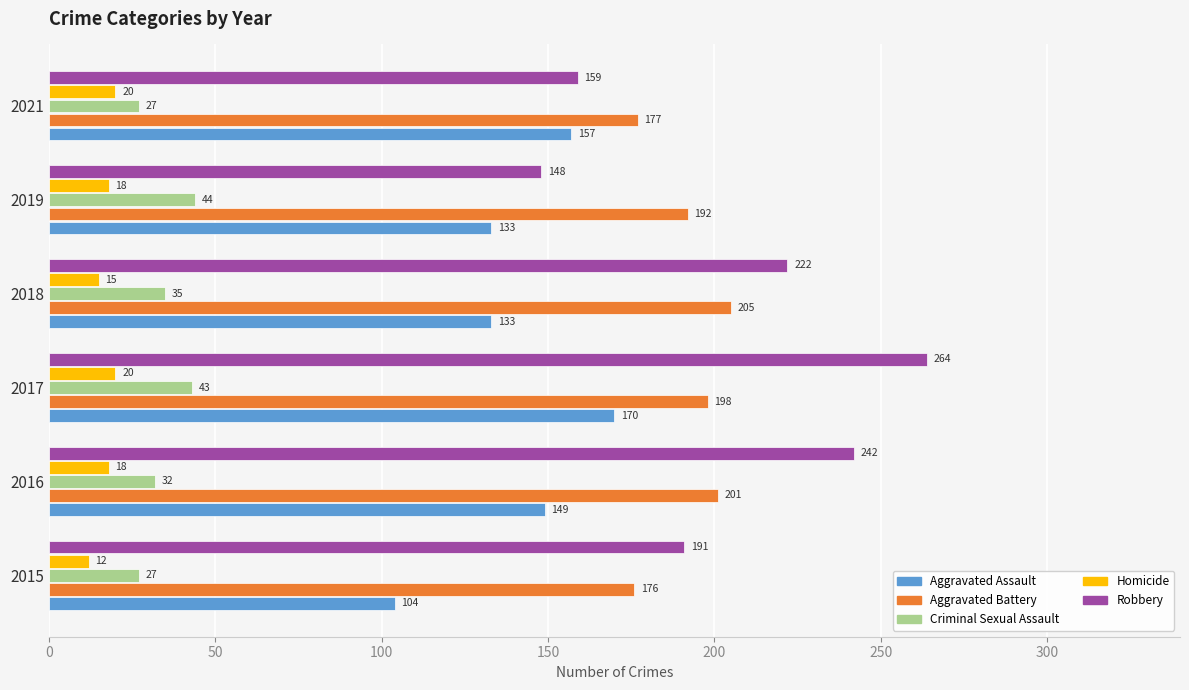

True or false: Homicide has a value of 31 at 2017.

False